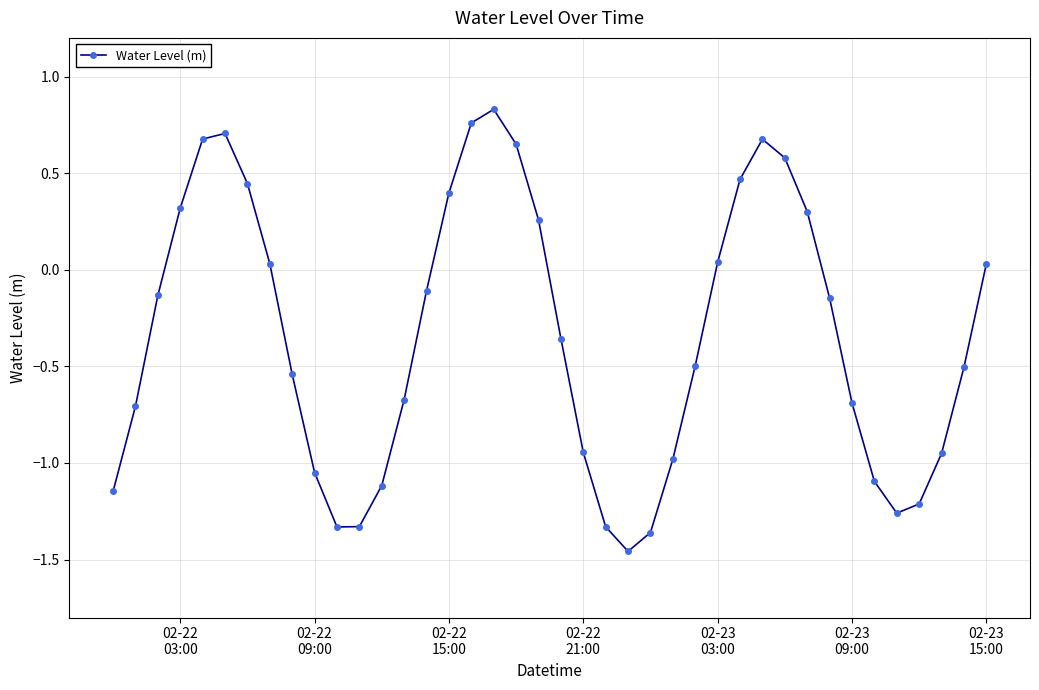

What is the average value?

-0.3